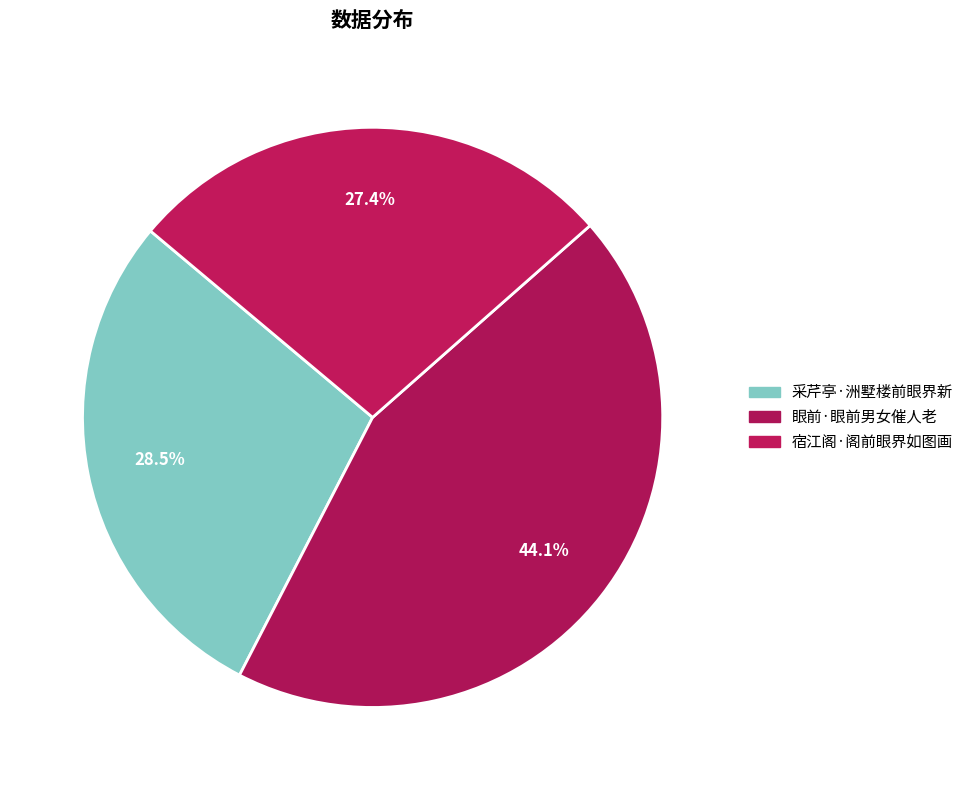

Do 采芹亭·洲墅楼前眼界新 and 眼前·眼前男女催人老 together represent more than half of the pie?

Yes